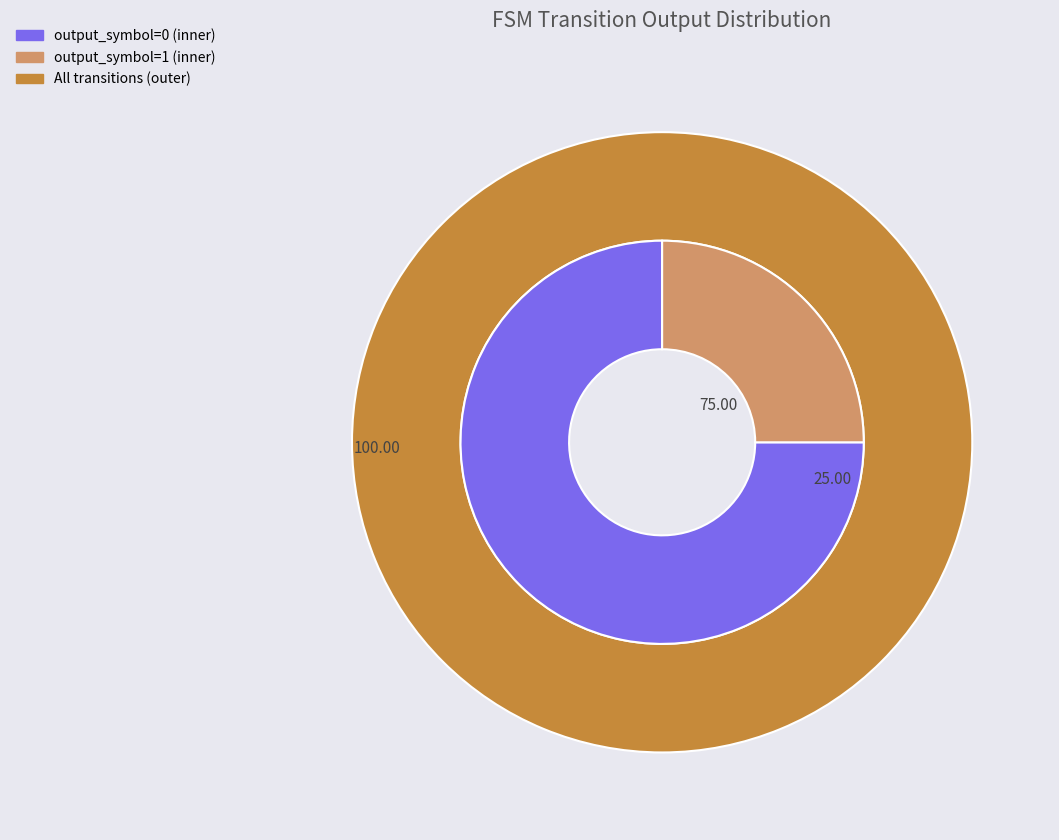

The output_symbol=1 slice represents 17% of the pie. True or false?

False